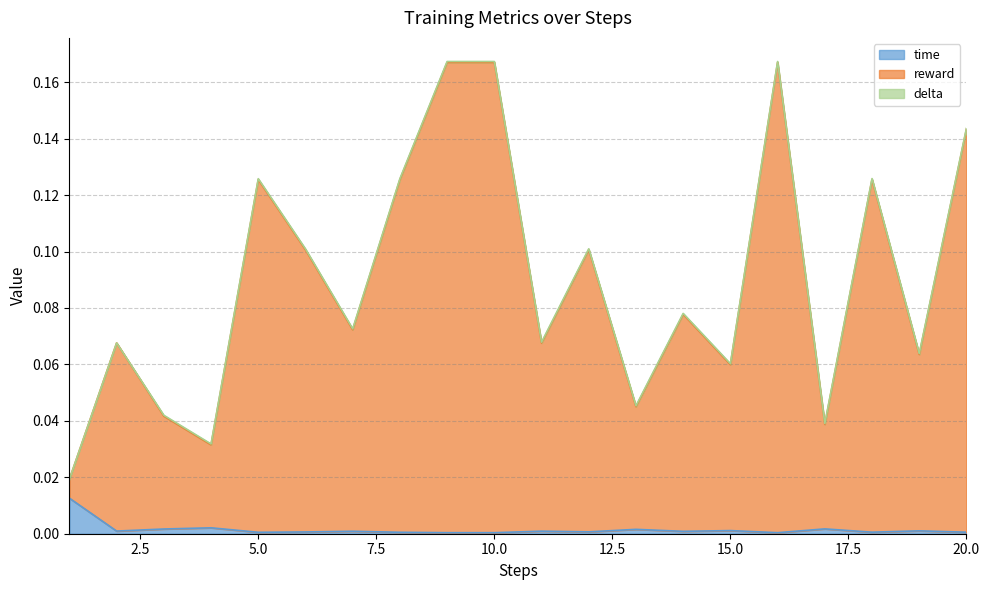

True or false: reward and time cross at least once.

False